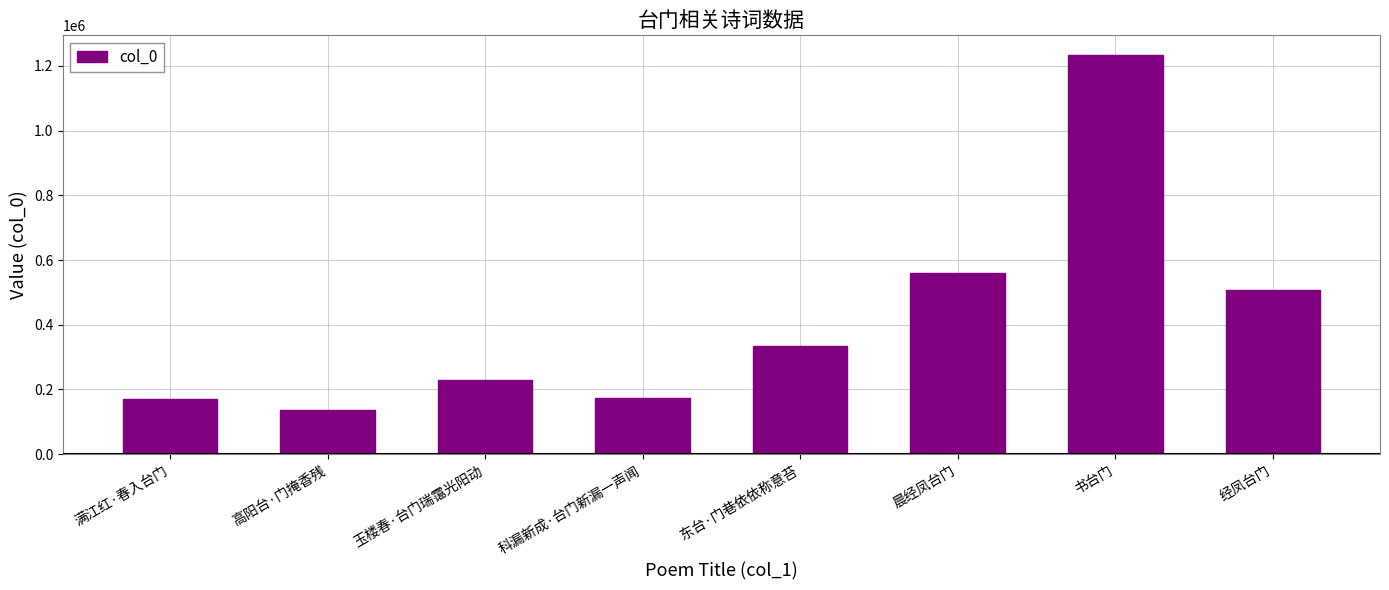

What is the difference between the maximum and second lowest values?

1061397